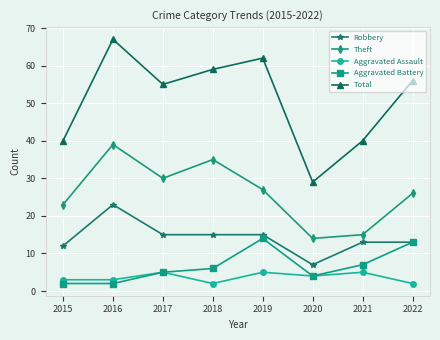

True or false: Robbery and Total cross at least once.

False